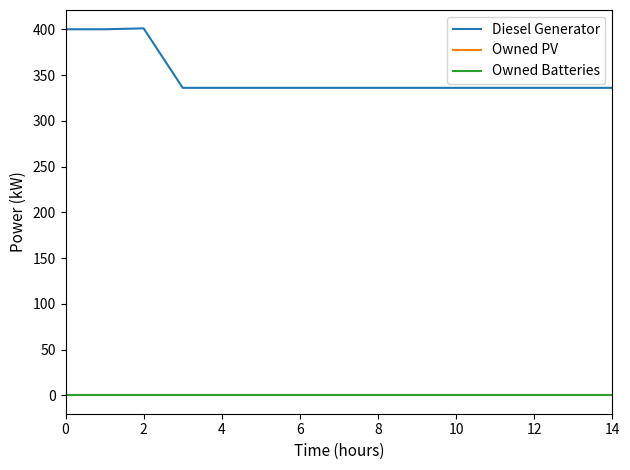

What is the greatest value displayed?

401